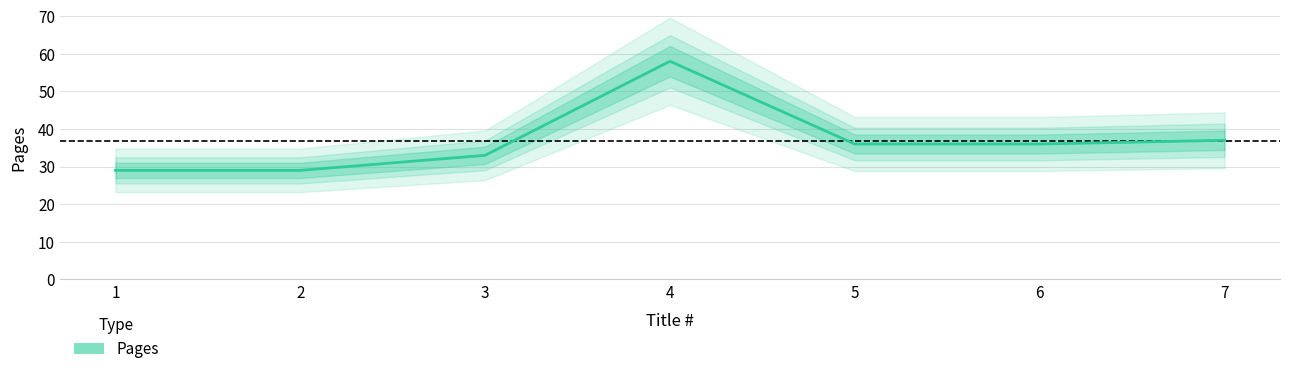

Where is the first local maximum?

4